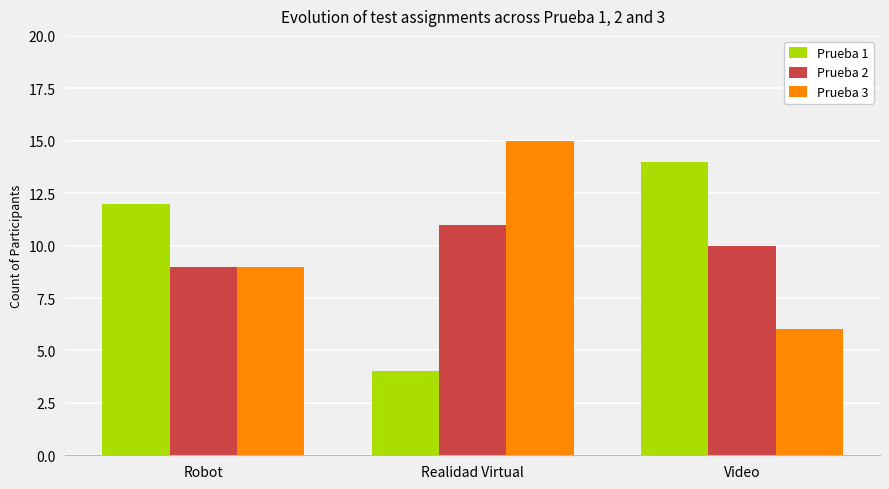

True or false: Prueba 3 has a value of 15 at Robot.

False